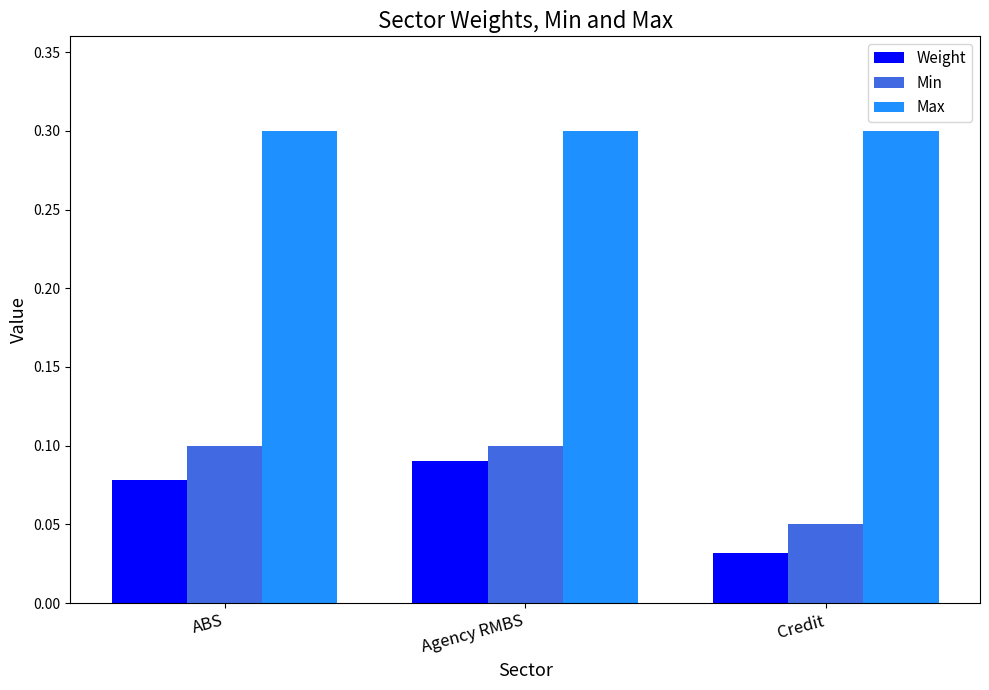

How many groups of bars are there?

3